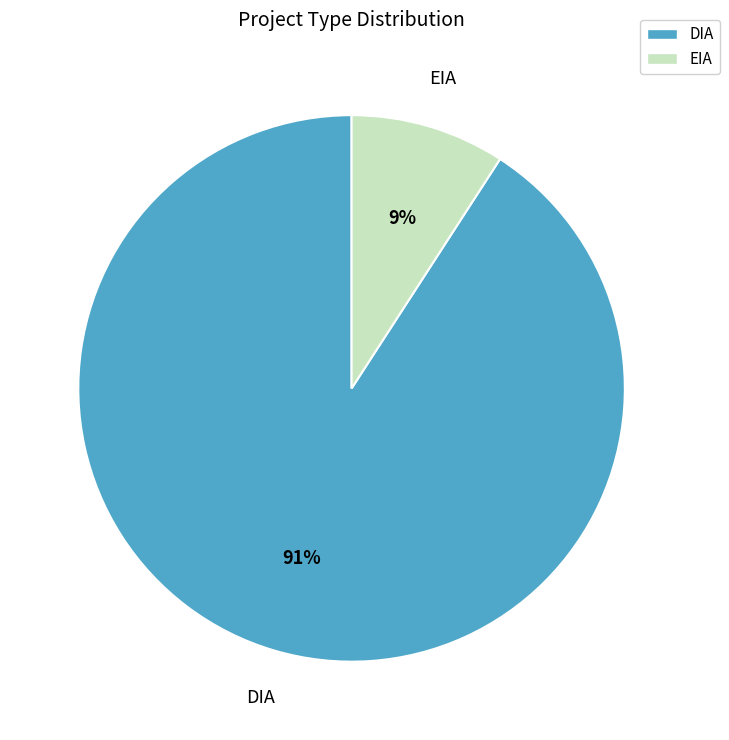

The DIA slice represents 99% of the pie. True or false?

False